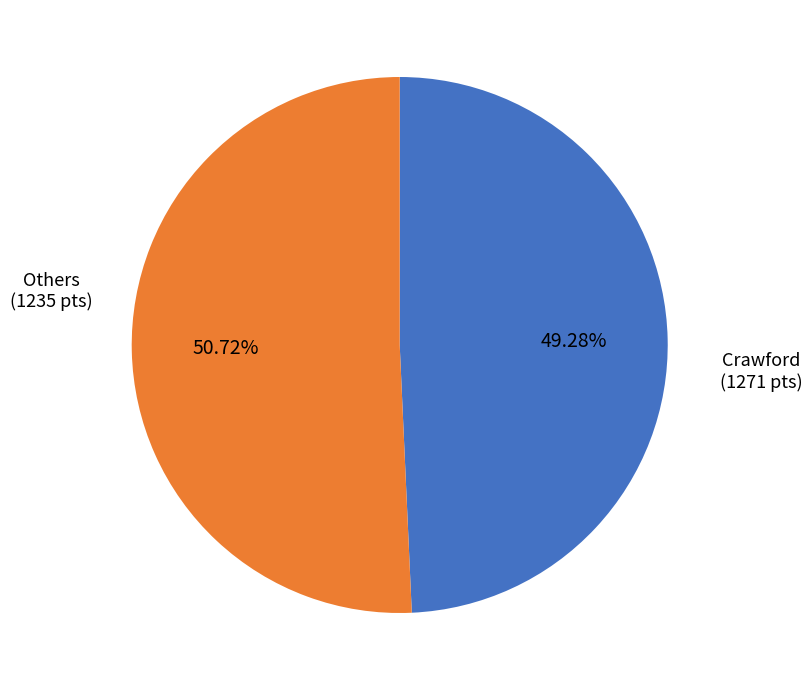

Is there any slice that represents more than half of the pie?

Yes